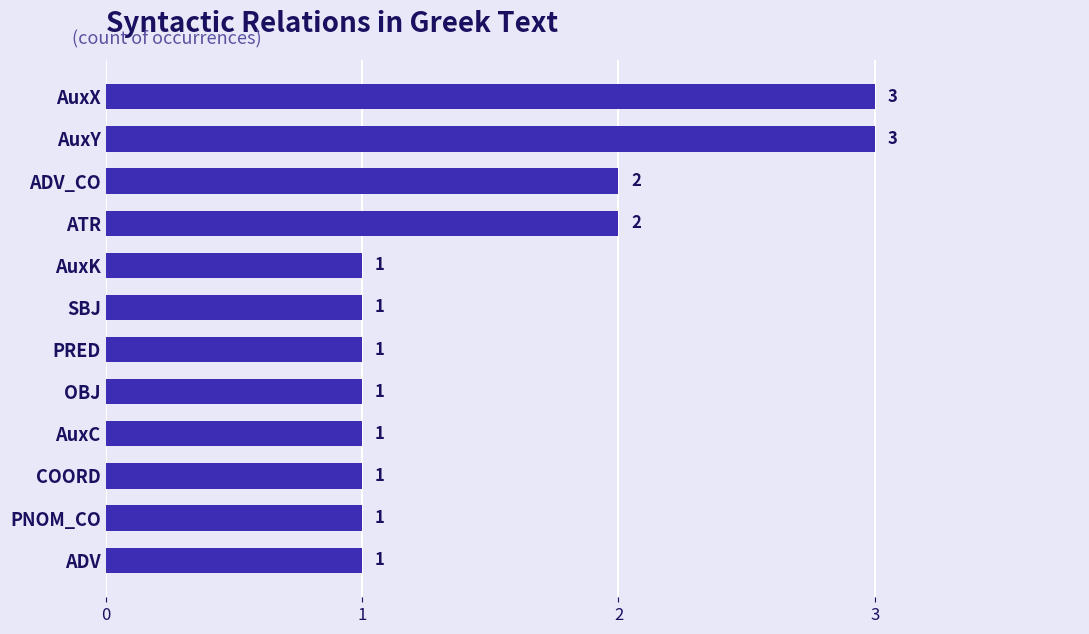

What is the sum of all values?

18